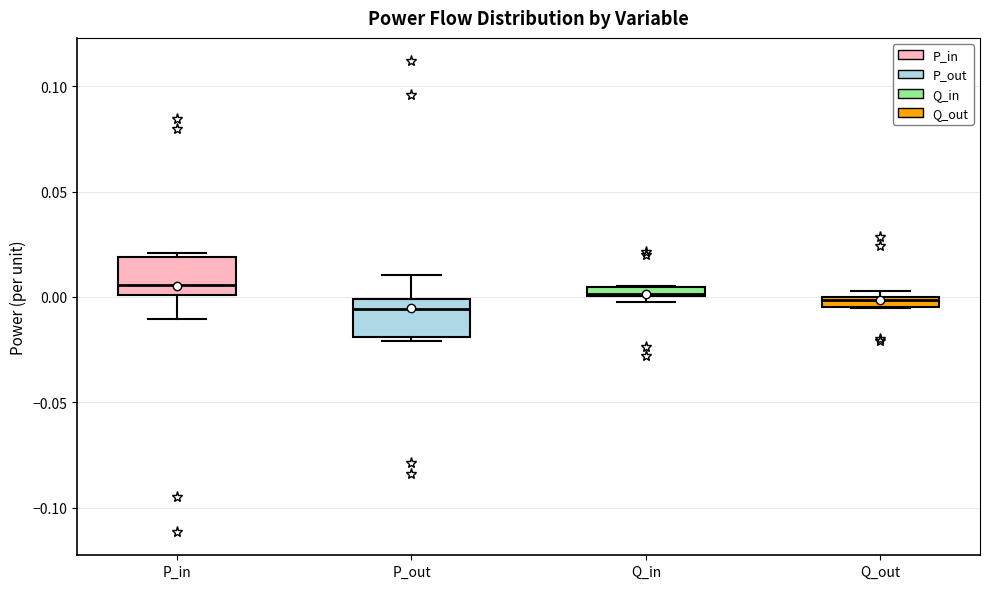

Where is the lower edge of the box for Q_in on the y-axis? The values are not printed on the chart, so give them approximately, as read against the axis.

0.000